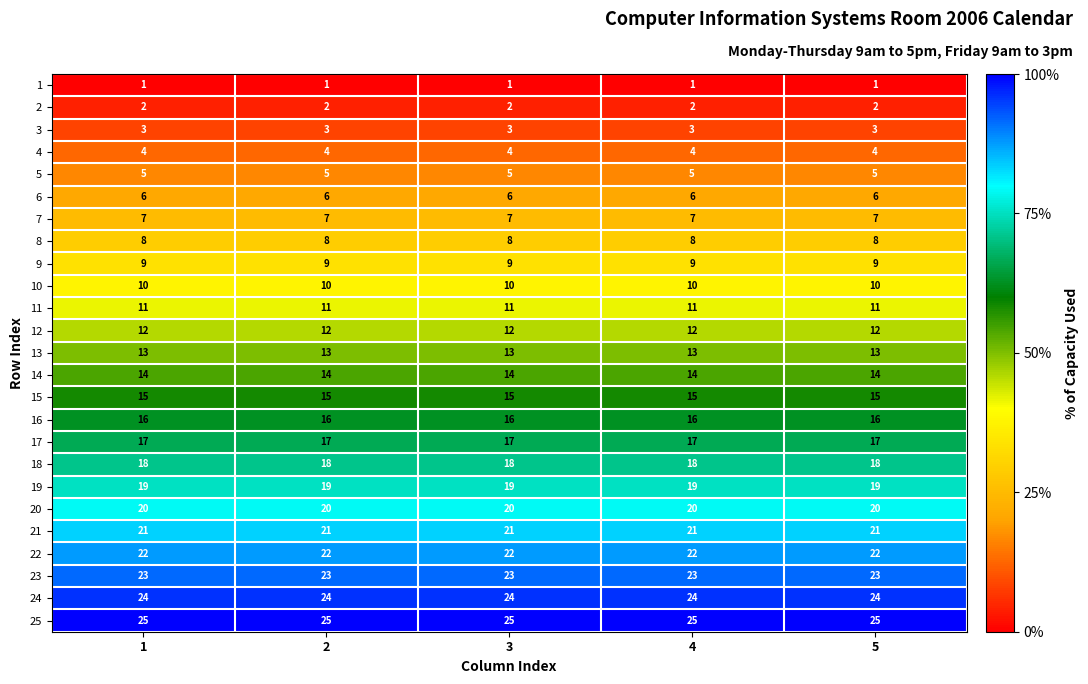

Which series has the largest total across all categories?

25